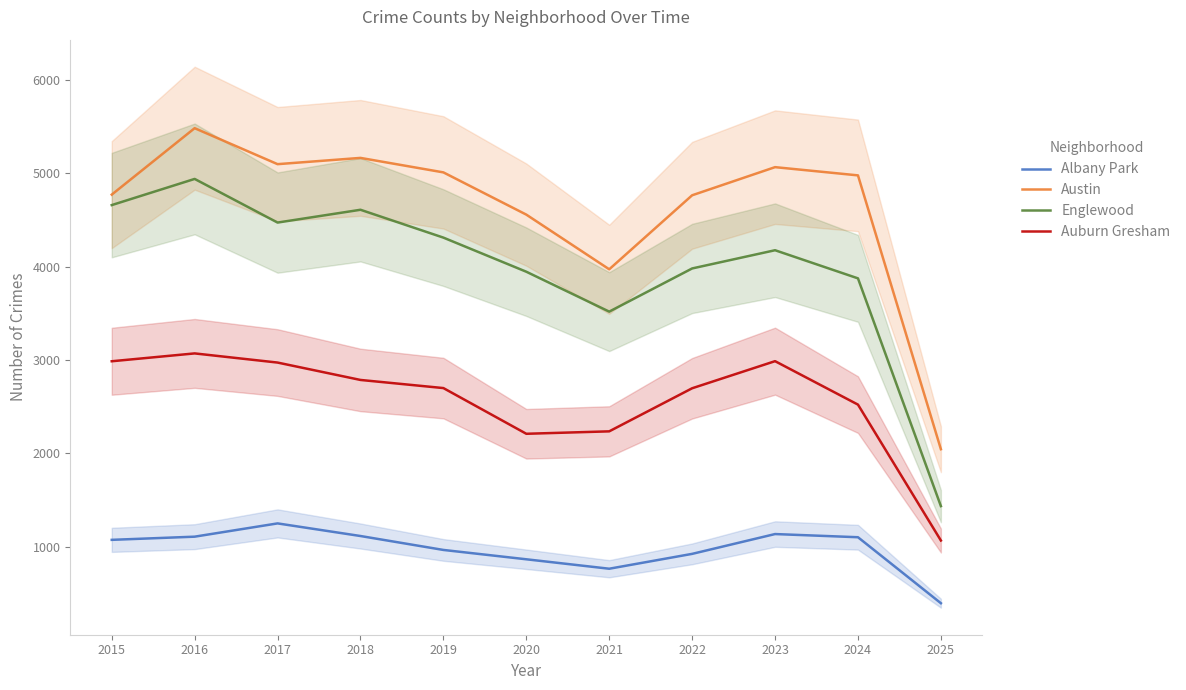

List the series in order of their peak value, lowest first.

Albany Park, Auburn Gresham, Englewood, Austin